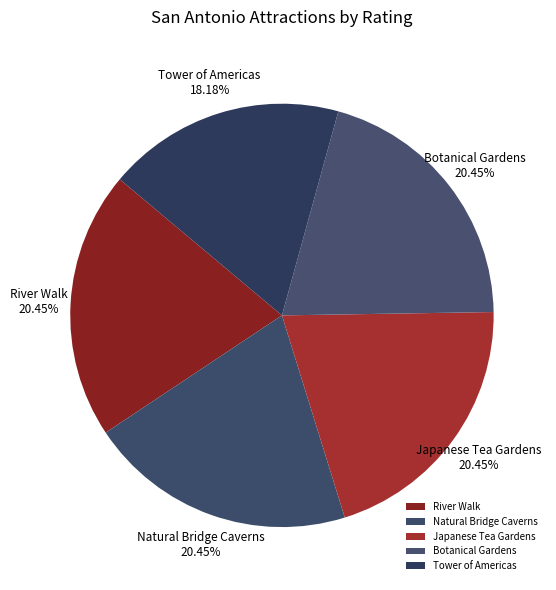

Which category has the biggest portion of the pie?

River Walk